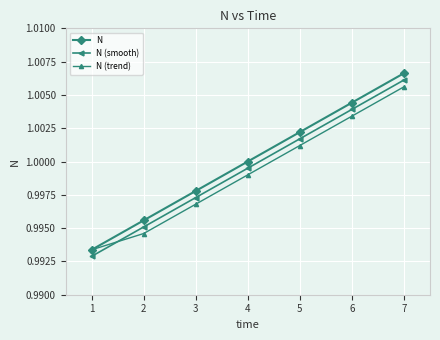

Does the chart display data point markers on the line(s)?

Yes